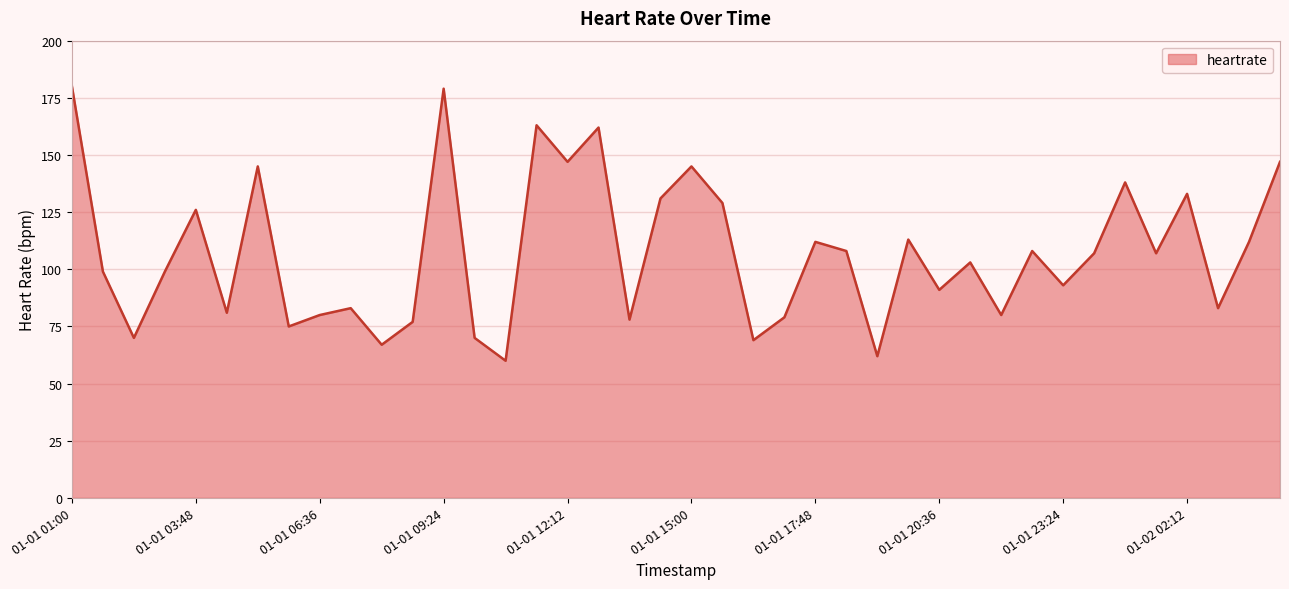

What is the difference between the maximum and minimum values?

120